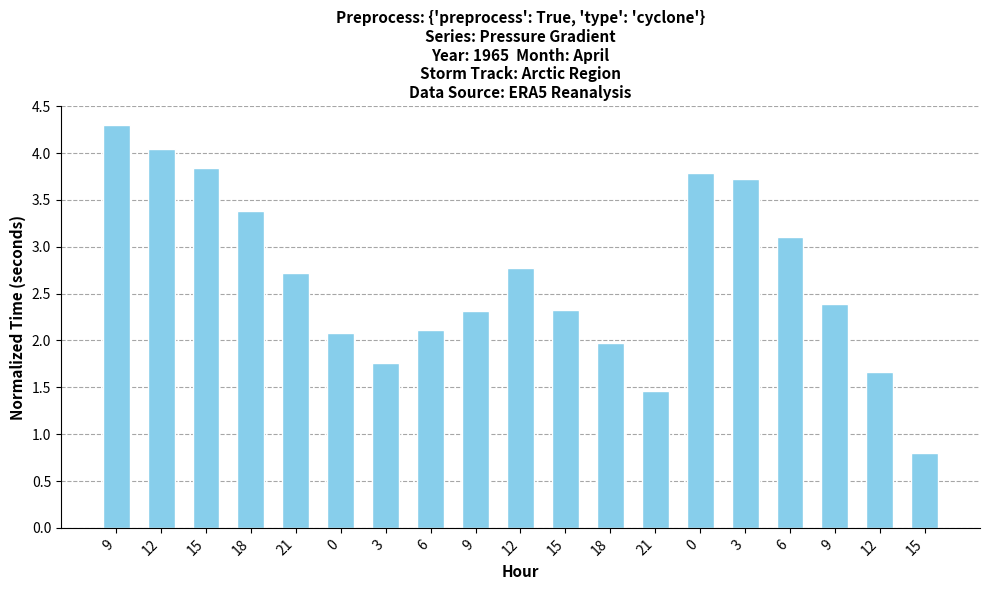

The value at 21 is 1.5. True or false?

True